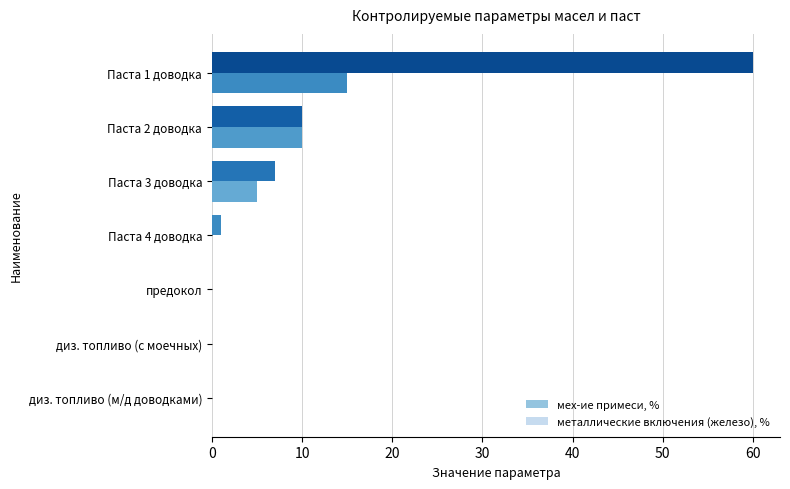

Reading left to right, transcribe all the data shown in this chart.

мех-ие примеси, %: 0.0	0.0	0.0	1.0	7.0	10.0	60.0
металлические включения (железо), %: 0.0	0.0	0.0	0.0	5.0	10.0	15.0